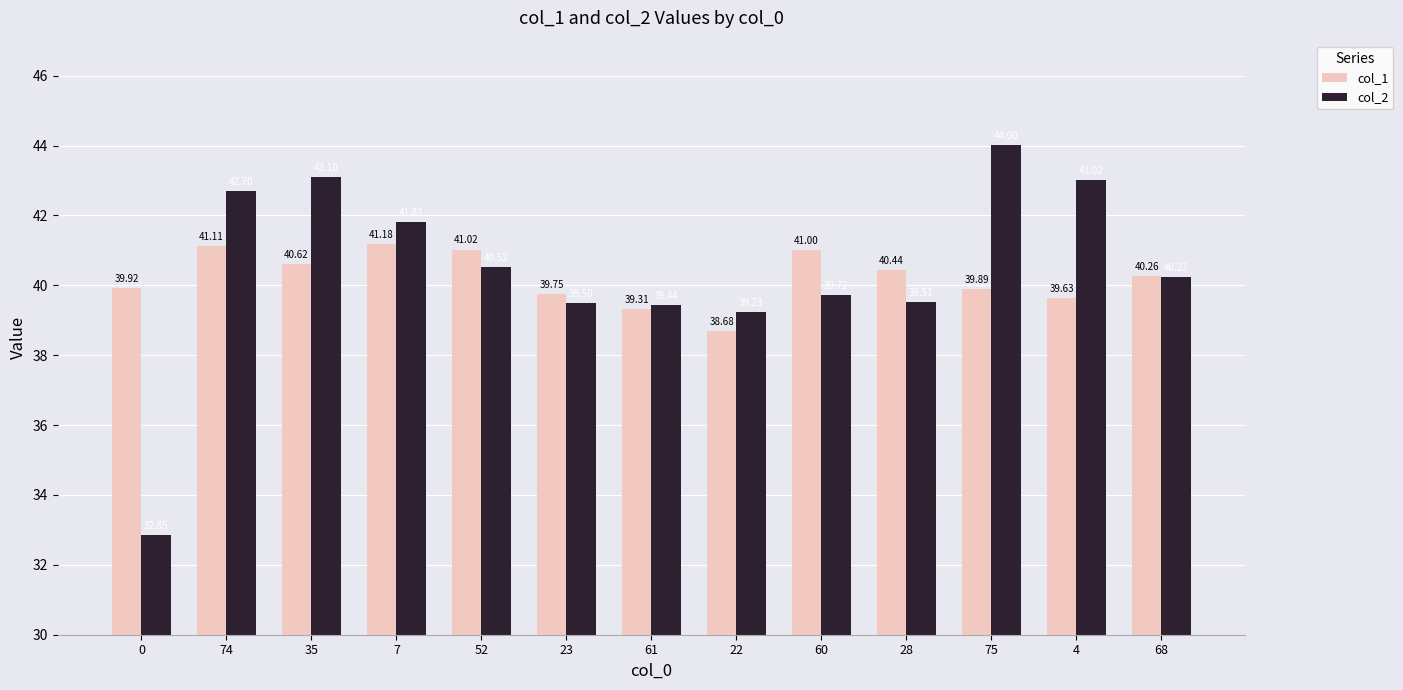

Reading left to right, extract all data points from this chart.

col_1: 0=39.9	74=41.1	35=40.6	7=41.2	52=41.0	23=39.8	61=39.3	22=38.7	60=41.0	28=40.4	75=39.9	4=39.6	68=40.3
col_2: 0=32.9	74=42.7	35=43.1	7=41.8	52=40.5	23=39.5	61=39.4	22=39.2	60=39.7	28=39.5	75=44.0	4=43.0	68=40.2